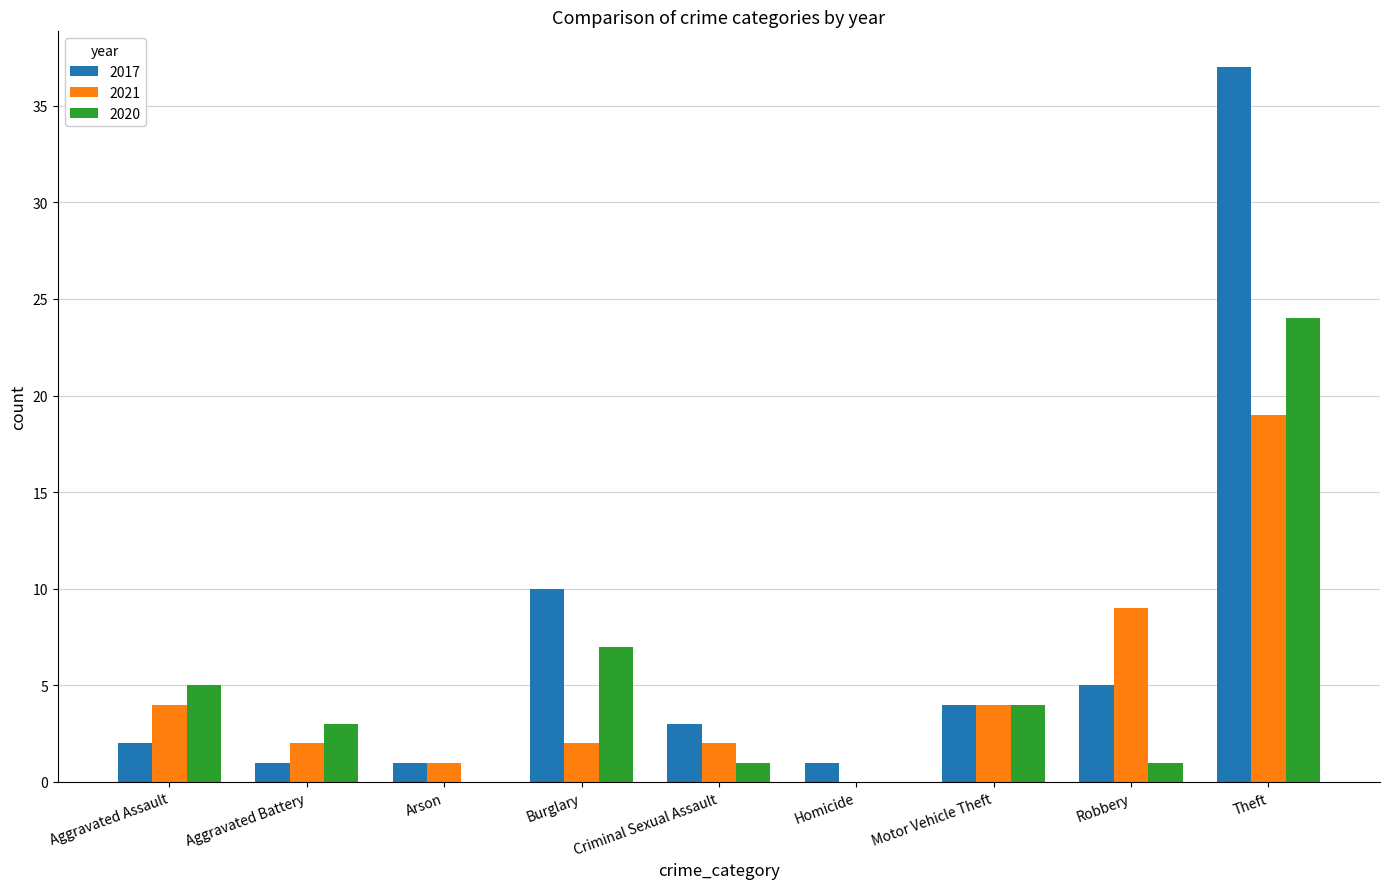

What is the sum of all 2017 values?

64